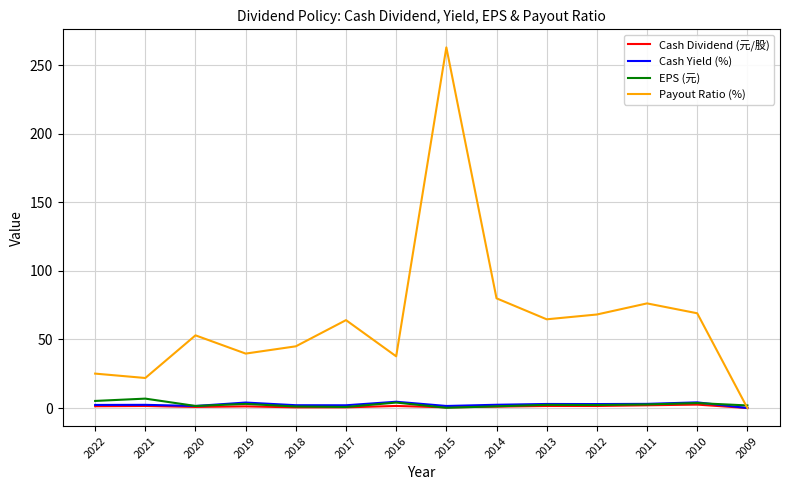

Which series has the widest spread of values?

Payout Ratio (%)